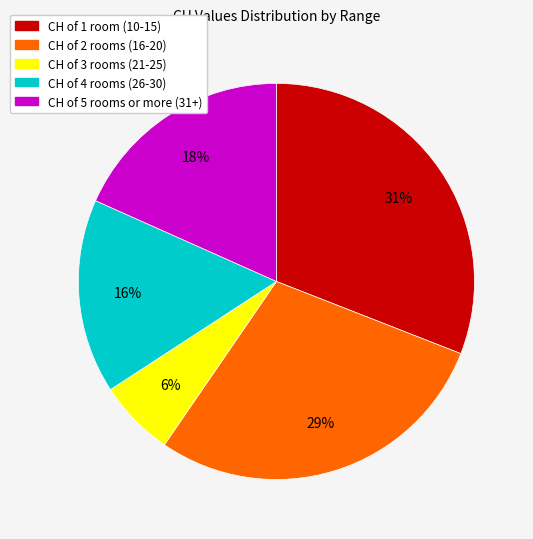

To the nearest percent, what is the difference between the largest and smallest slice percentages?

25%